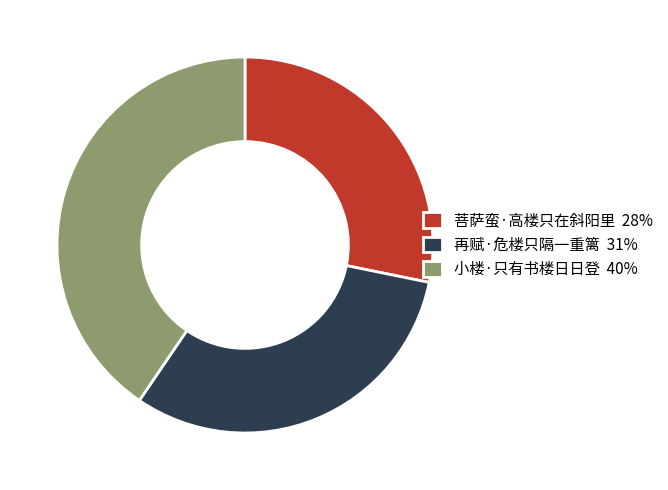

Does any single category account for the majority?

No